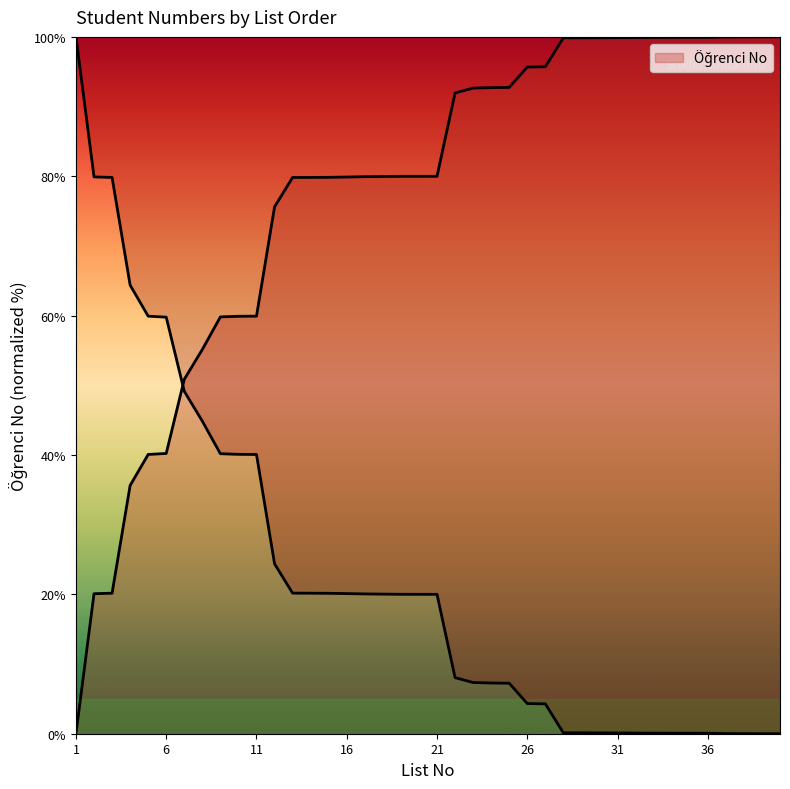

What is the greatest value displayed?

100.0